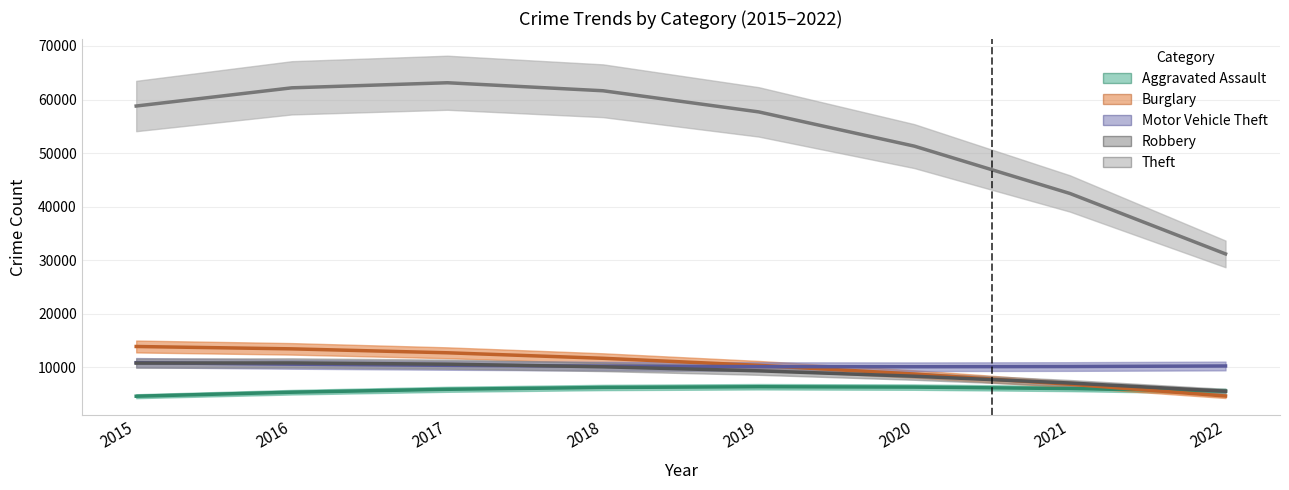

True or false: Theft has more than 2 points higher than both neighbors.

False